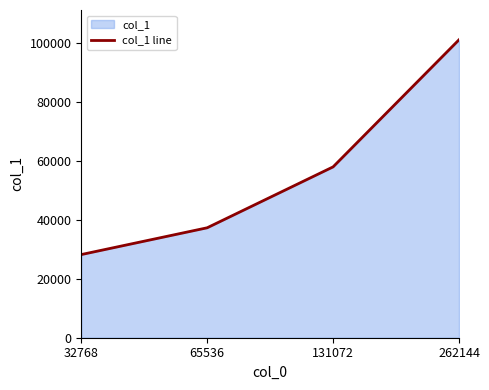

List the labels in order of value, smallest first.

32768, 65536, 131072, 262144